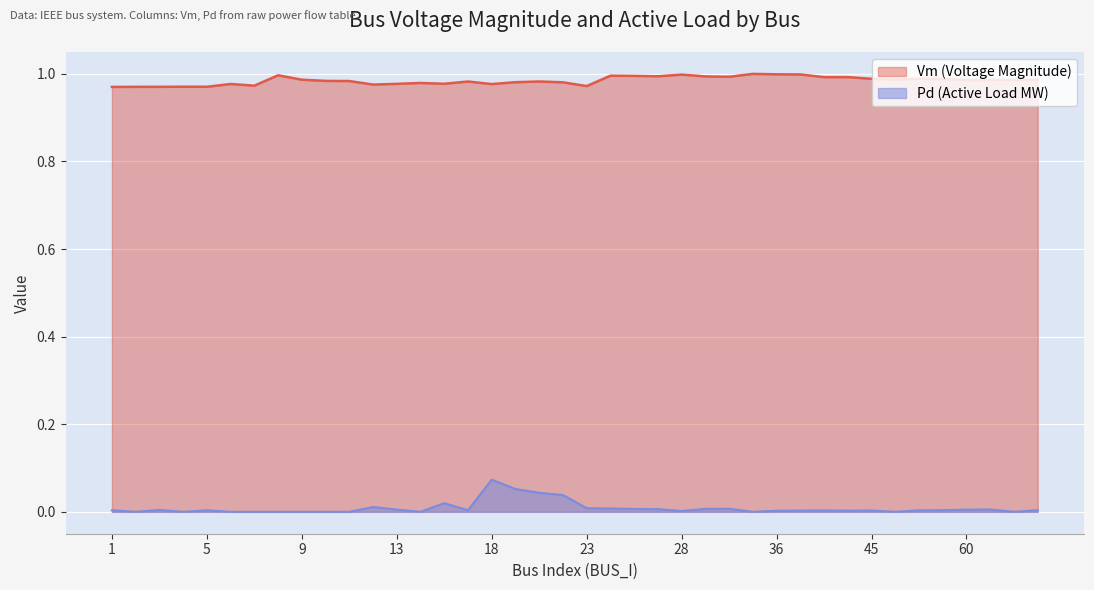

What is the difference between the maximum and minimum values in the Pd series?

0.1